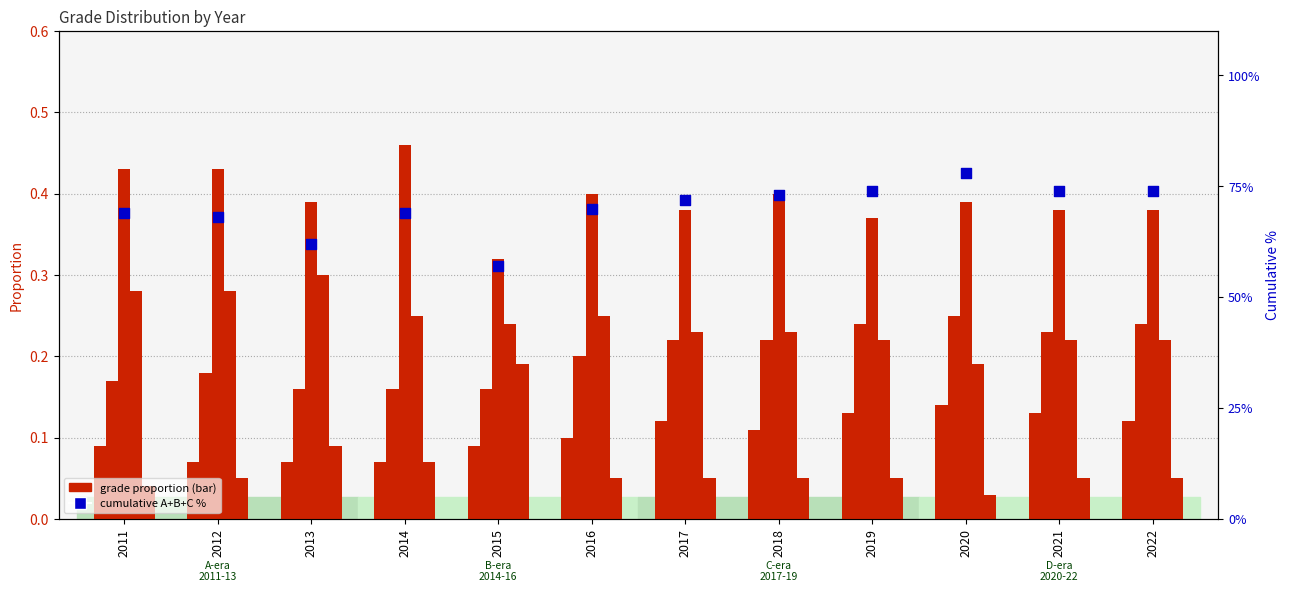

At how many categories does at least one series exceed 72?

5